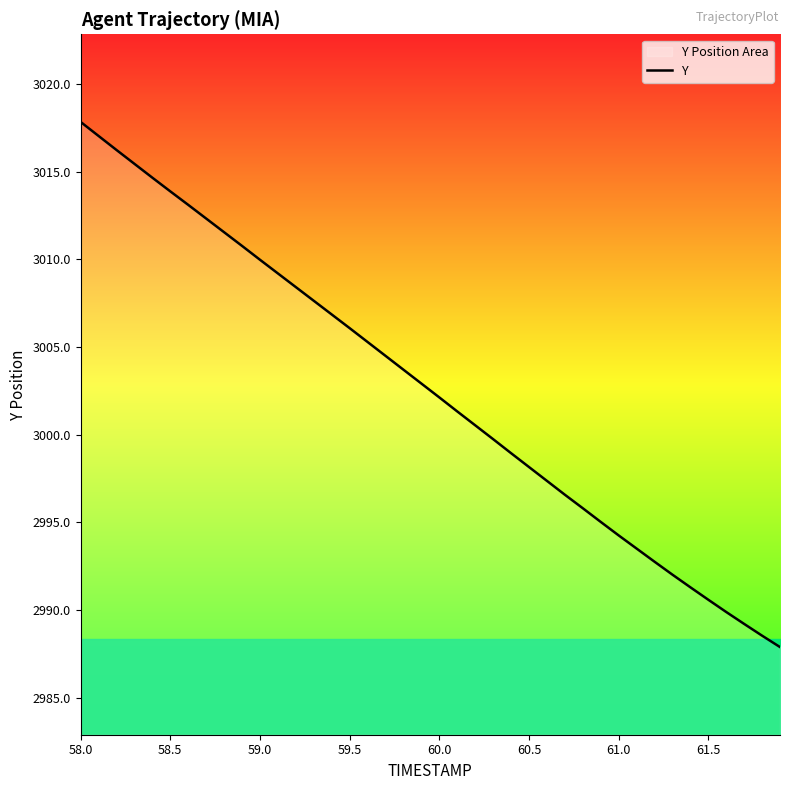

What is the difference between the maximum and minimum values?

29.9